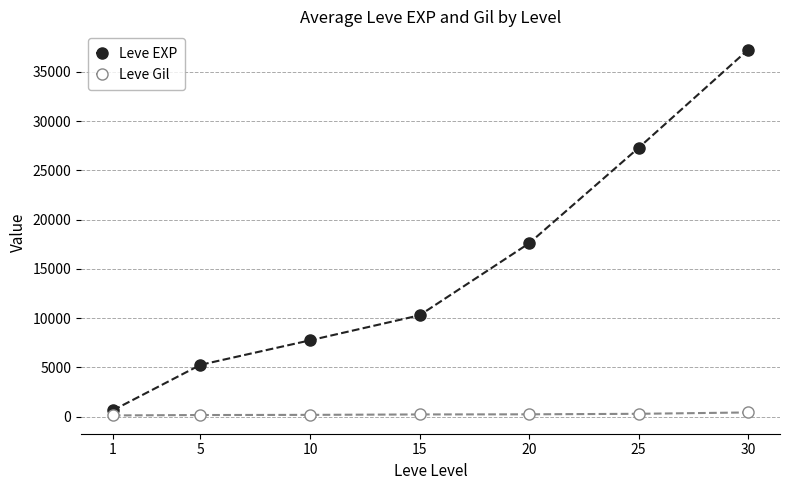

The value of Leve Gil at 15 is 212. True or false?

True